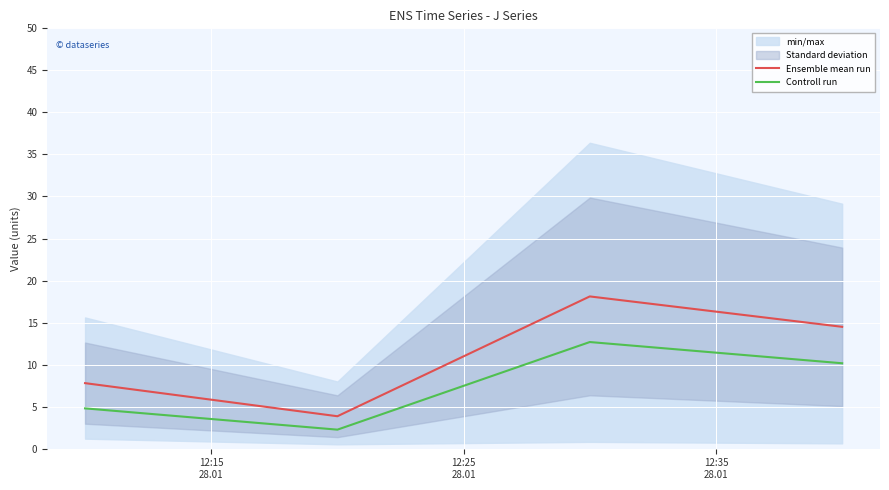

Reading right to left, transcribe all the data shown in this chart.

Ensemble mean run: 14.5	18.1	3.9	7.8
Controll run: 10.2	12.7	2.3	4.8